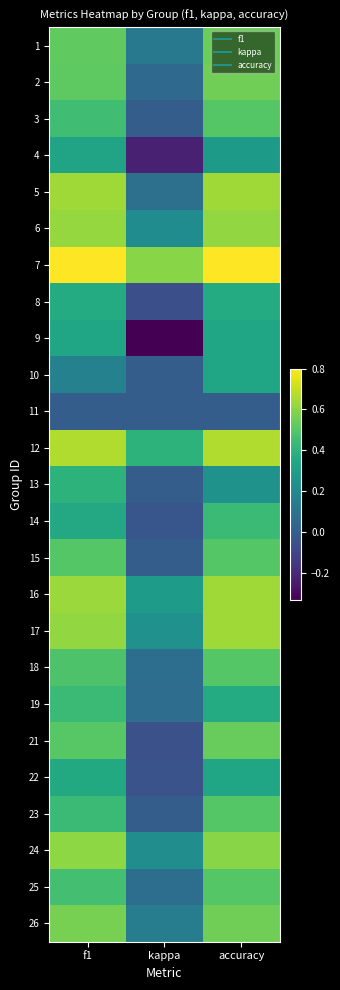

Count the number of data series in this chart.

25